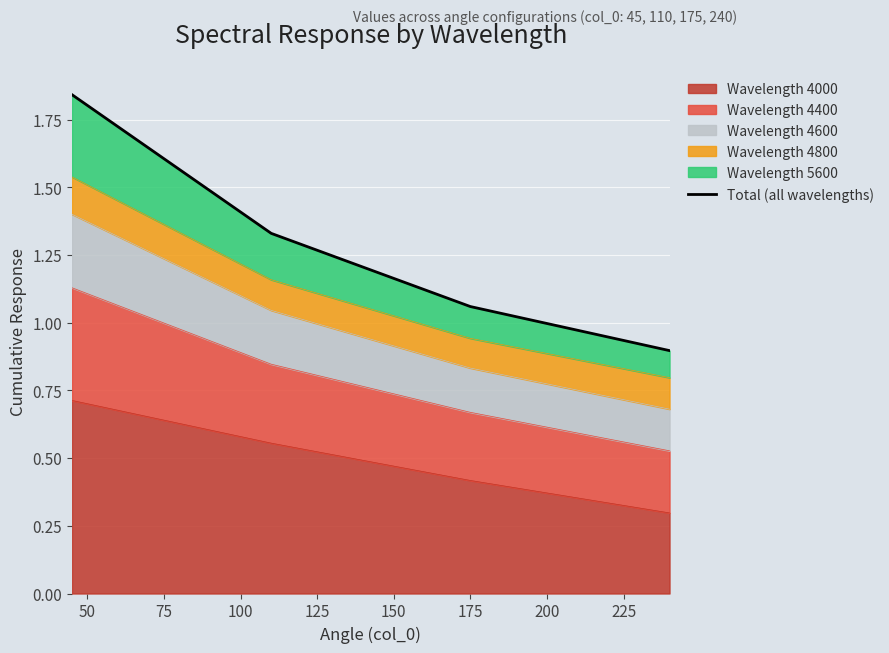

What is the greatest value displayed?

1.8